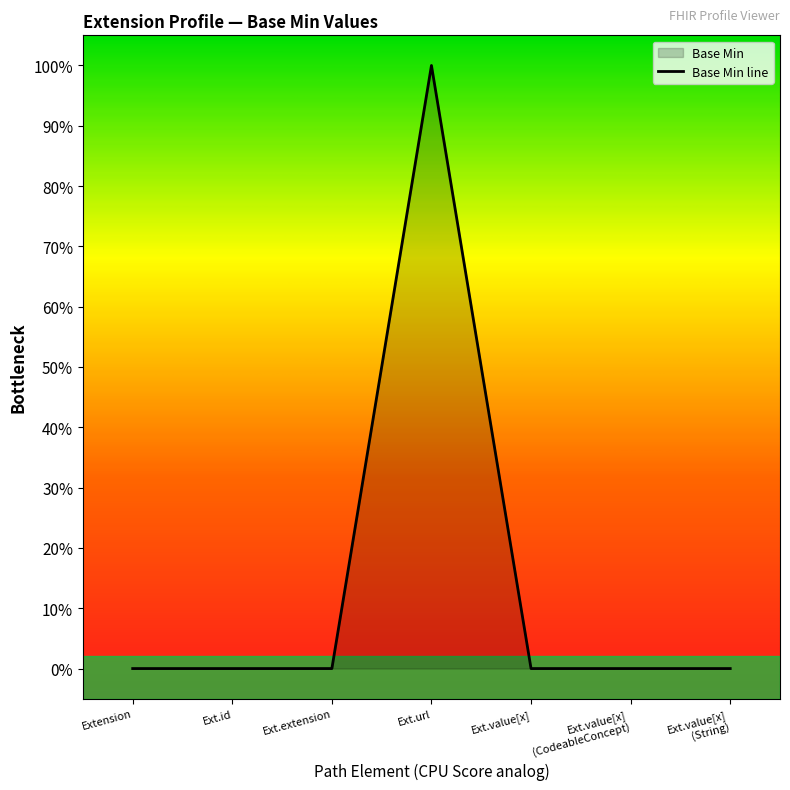

How many lines are shown in the chart?

1